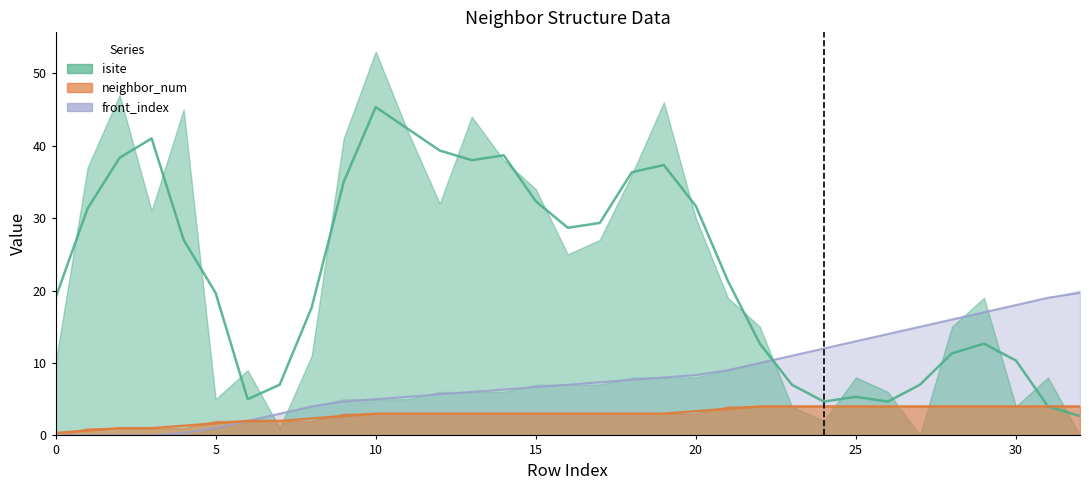

True or false: front_index has more than 0 points higher than both neighbors.

False